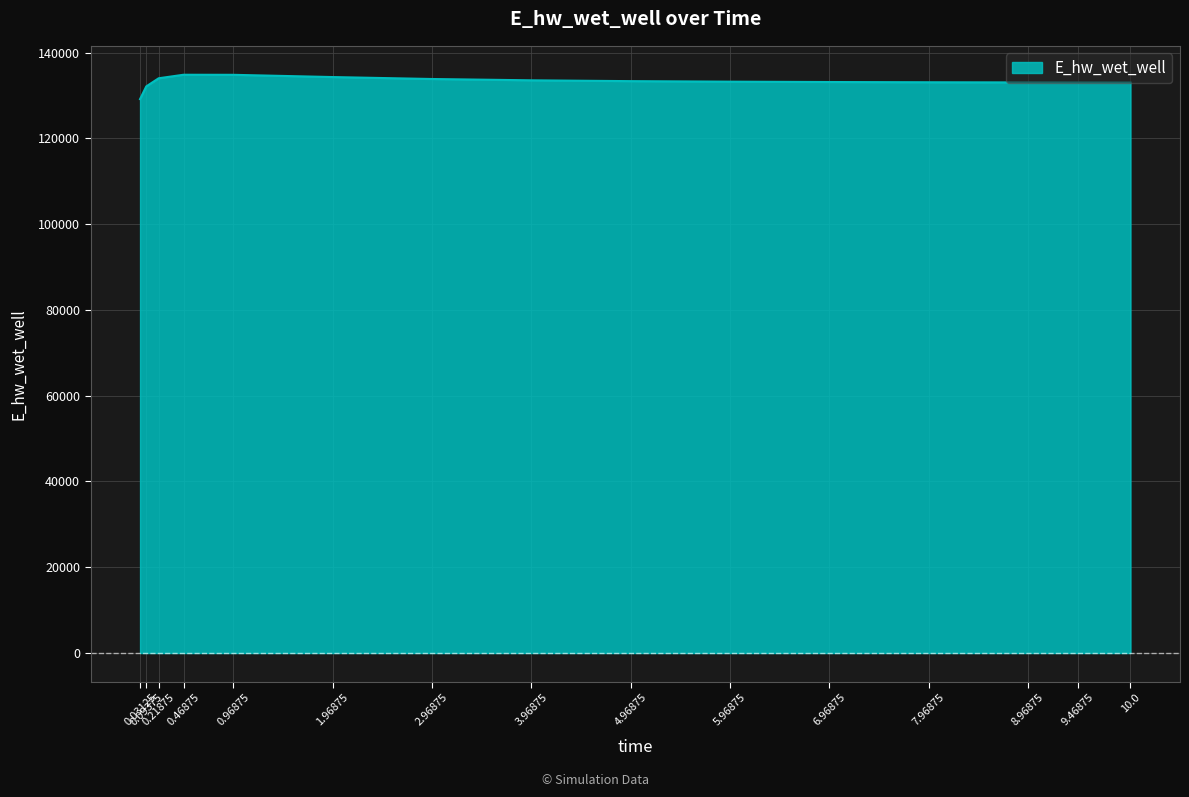

What is the difference between the maximum and second lowest values?

2718.9